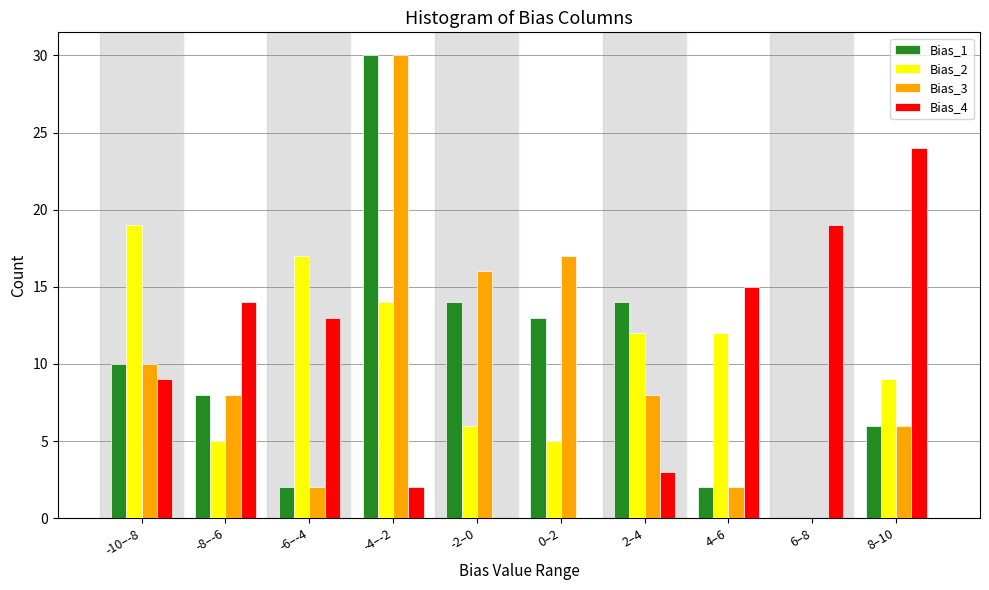

Which category has the highest value in the Bias_4 series?

8–10